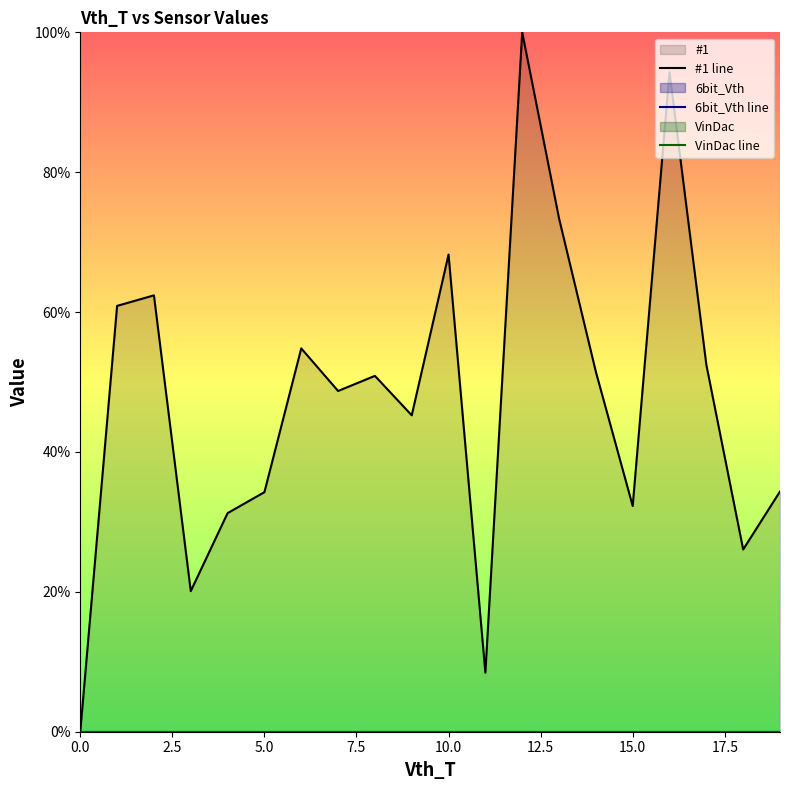

Between 5.0 and 9, which series saw the biggest shift?

#1 line